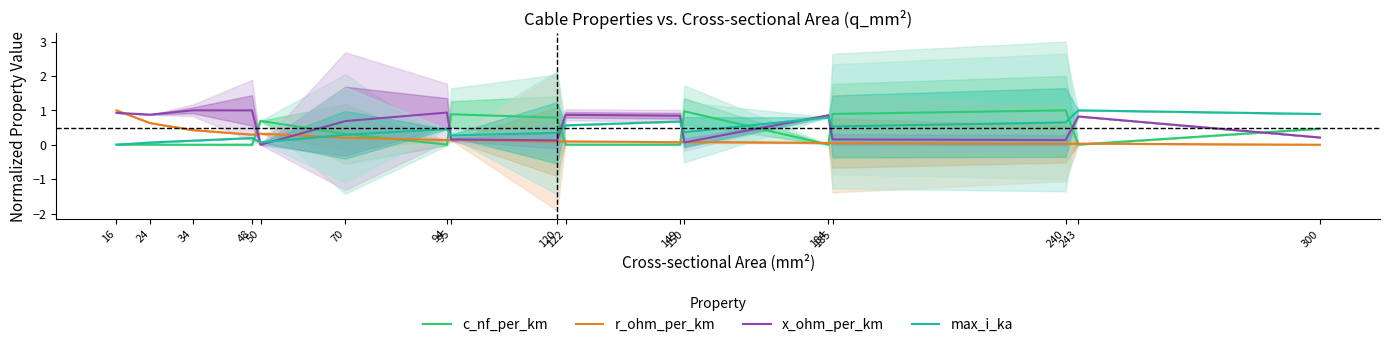

How many data points in r_ohm_per_km are above 0?

16